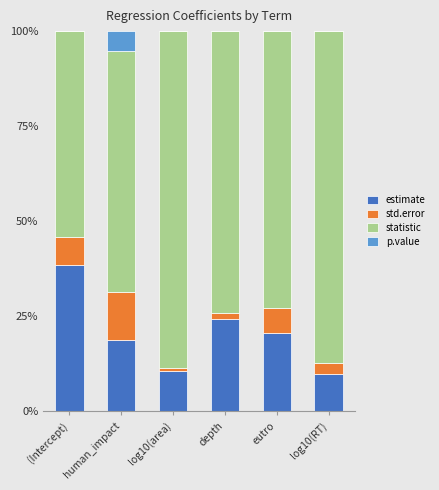

What is the maximum value for estimate?

0.4